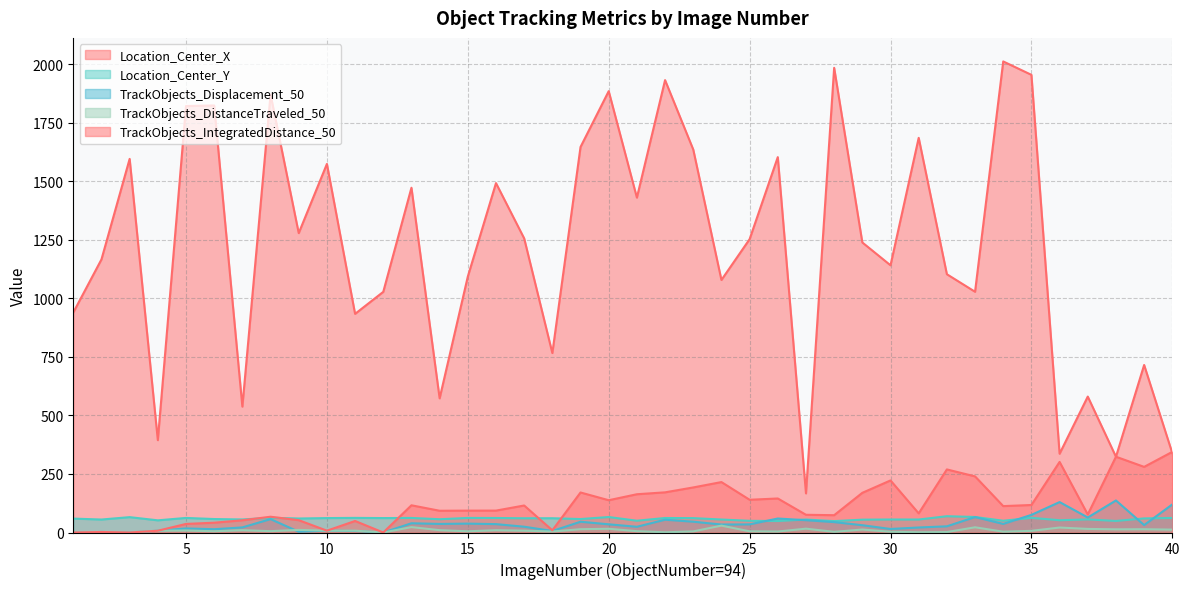

Between 15 and 38, which series saw the biggest shift?

Location_Center_X